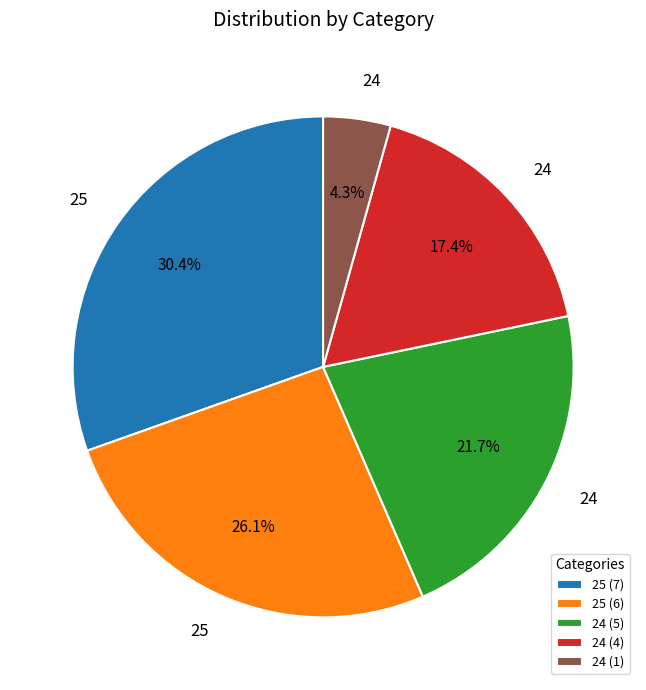

To the nearest percent, what is the average slice percentage?

20%